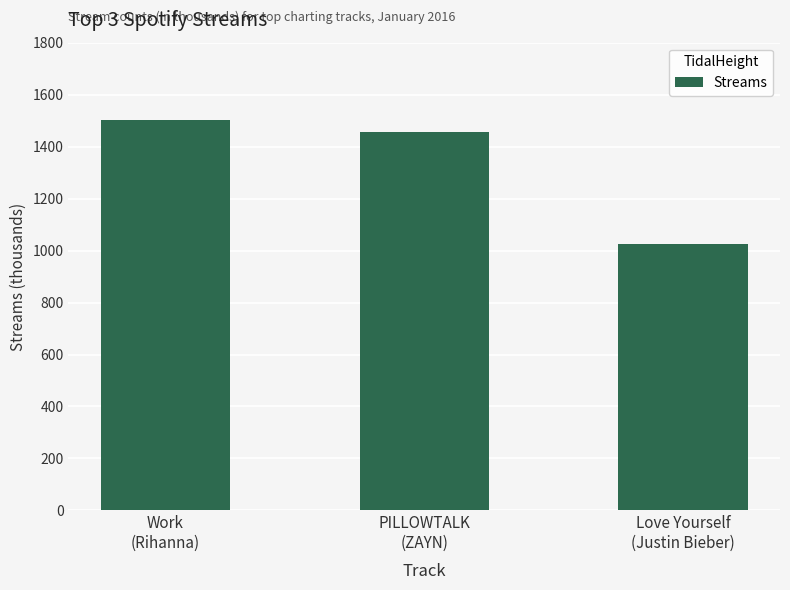

Which category has the lowest value across all series?

Love Yourself
(Justin Bieber)